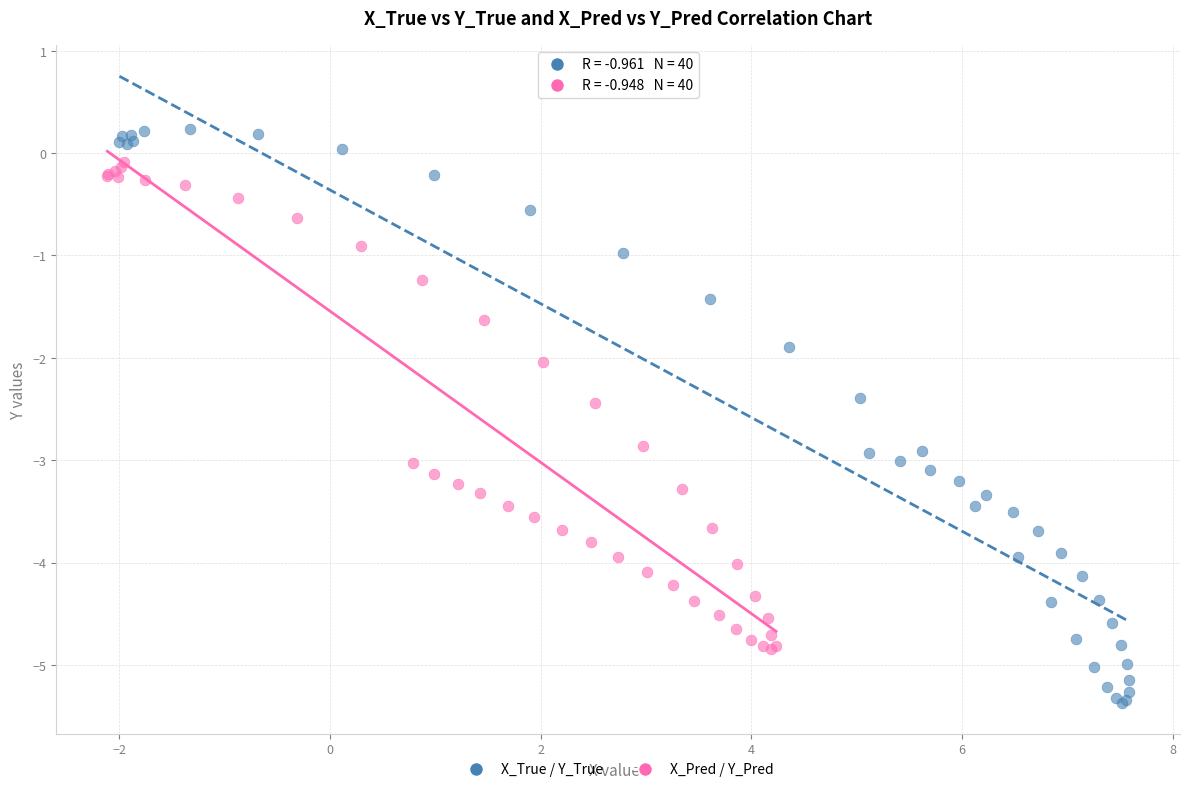

Which series contains the highest Y value?

X_True / Y_True